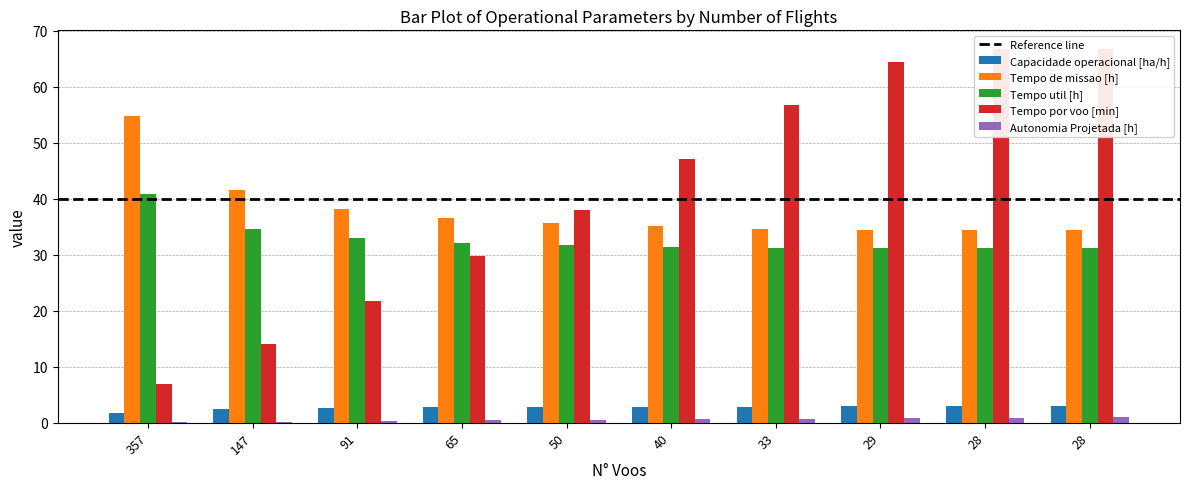

What is the sum of the Tempo por voo [min] values at 91 and 40?

68.8